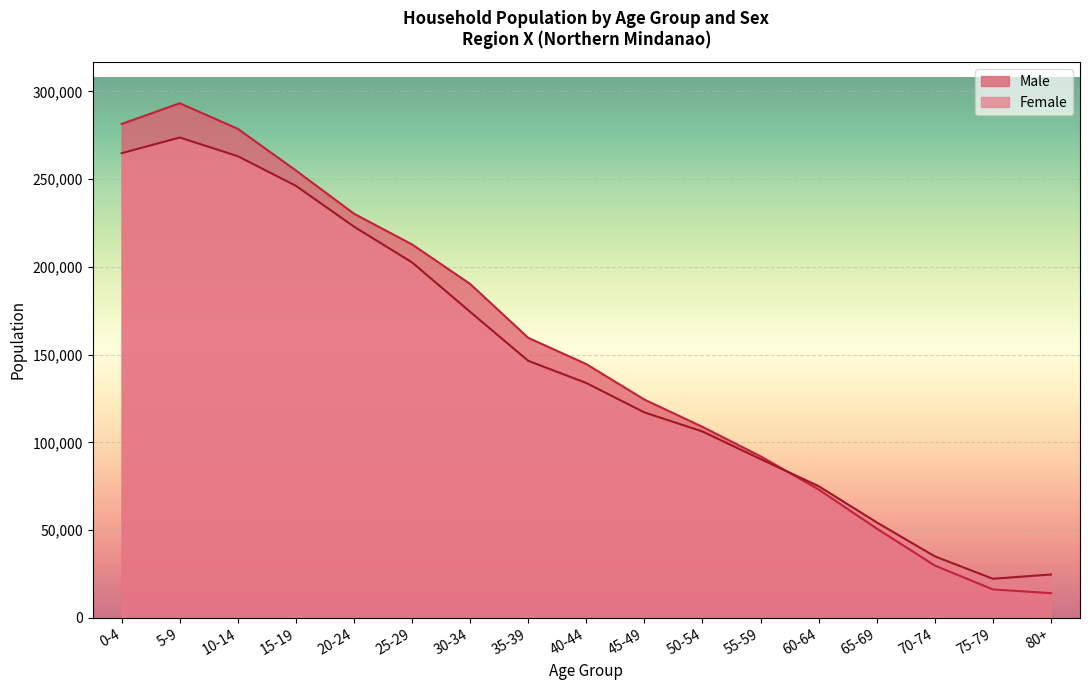

What are all the series names shown in the legend?

Male, Female